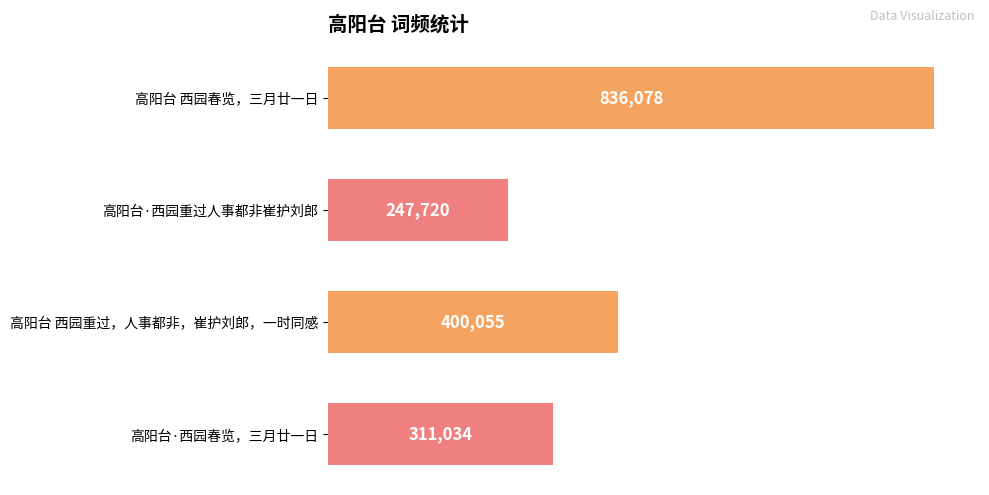

What is the average value?

448722